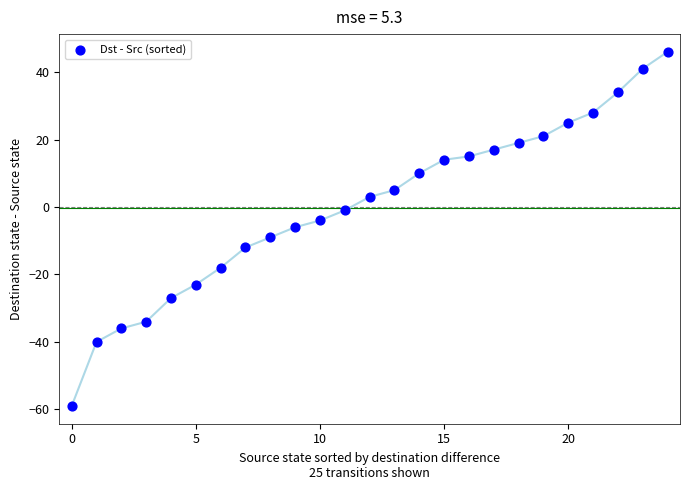

What is the range of Y values (max minus min)?

105